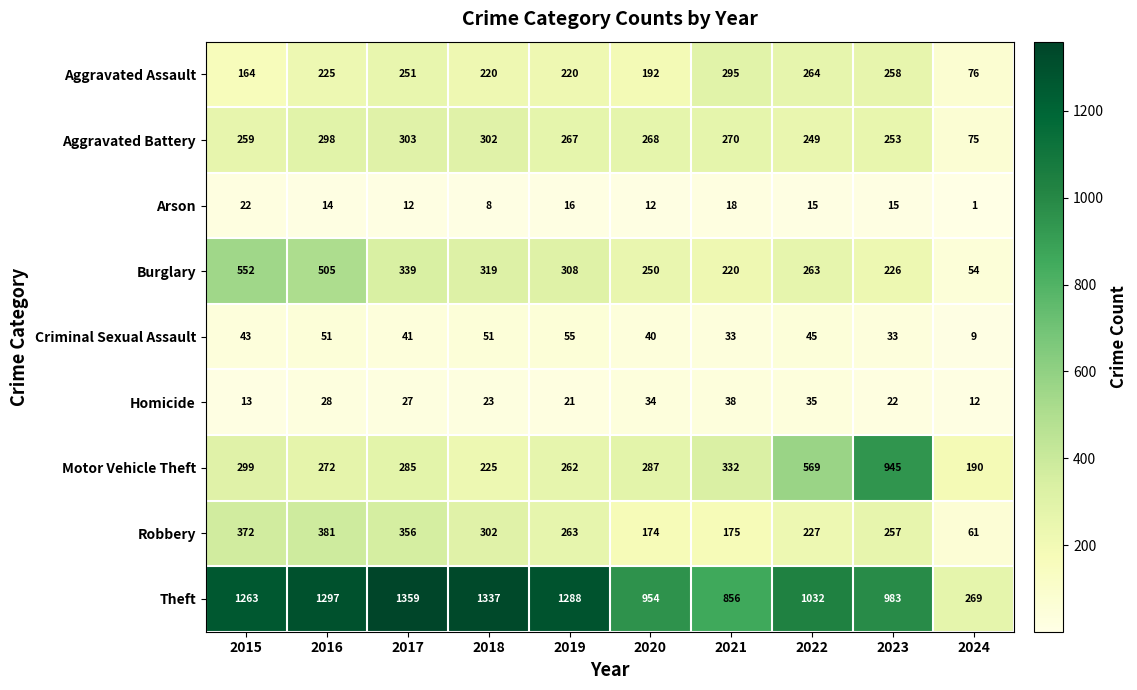

Rank the series by their maximum value, from lowest to highest.

Arson, Homicide, Criminal Sexual Assault, Aggravated Assault, Aggravated Battery, Robbery, Burglary, Motor Vehicle Theft, Theft